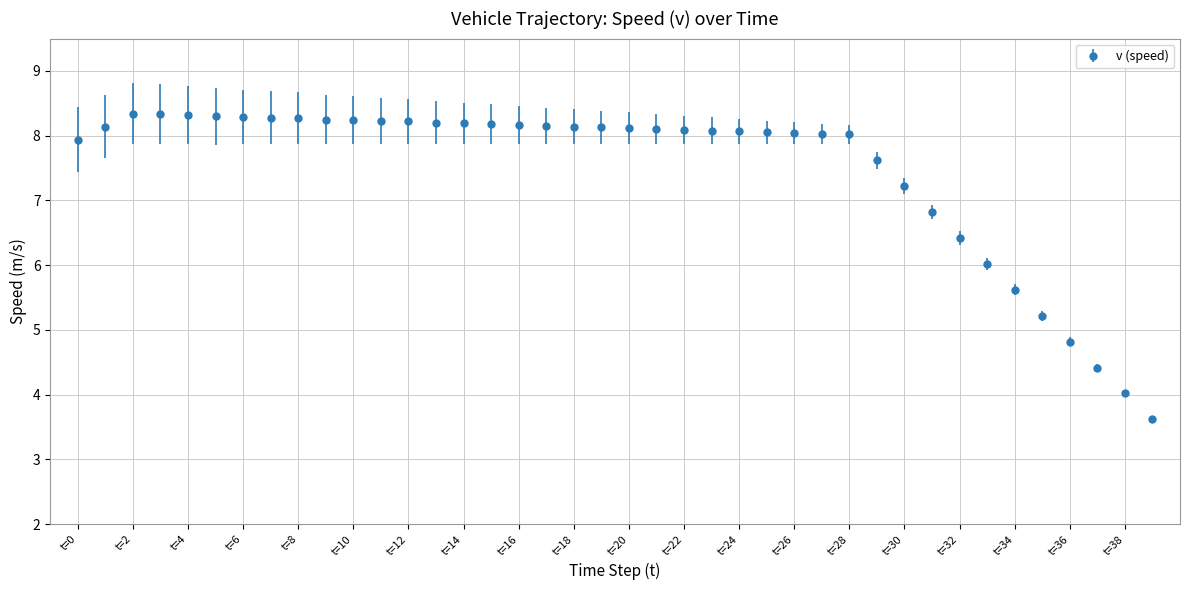

True or false: there are more than 0 points higher than both neighbors.

True